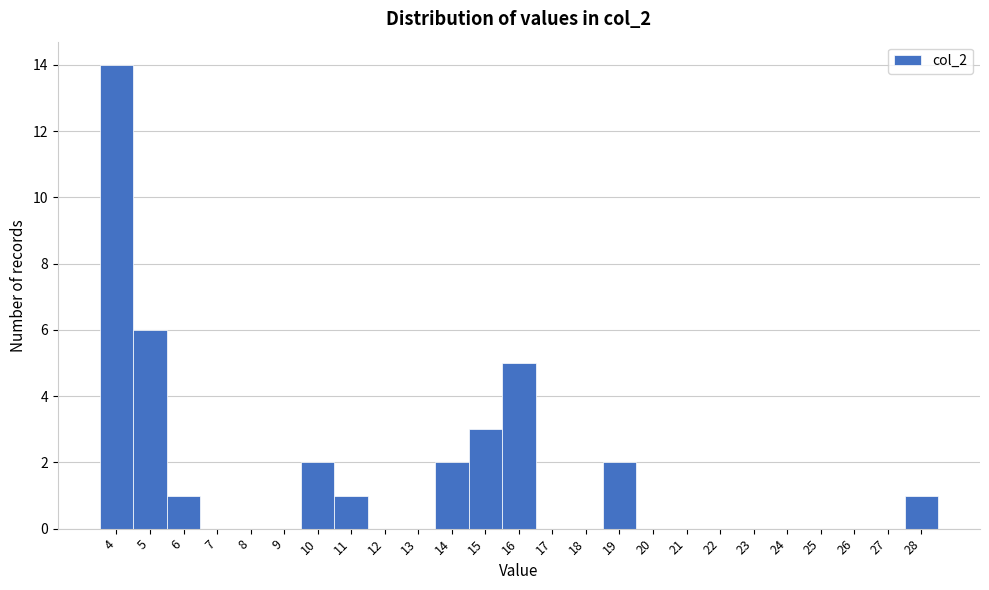

Reading left to right, transcribe this chart: for each bar, give the range it covers on the x-axis and its height. The values are not printed on the chart, so give them approximately, as read against the axis.

3.5 to 4.5: 14
4.5 to 5.5: 6
5.5 to 6.5: 1
6.5 to 7.5: 0
7.5 to 8.5: 0
8.5 to 9.5: 0
9.5 to 10.5: 2
10.5 to 11.5: 1
11.5 to 12.5: 0
12.5 to 13.5: 0
13.5 to 14.5: 2
14.5 to 15.5: 3
15.5 to 16.5: 5
16.5 to 17.5: 0
17.5 to 18.5: 0
18.5 to 19.5: 2
19.5 to 20.5: 0
20.5 to 21.5: 0
21.5 to 22.5: 0
22.5 to 23.5: 0
23.5 to 24.5: 0
24.5 to 25.5: 0
25.5 to 26.5: 0
26.5 to 27.5: 0
27.5 to 28.5: 1